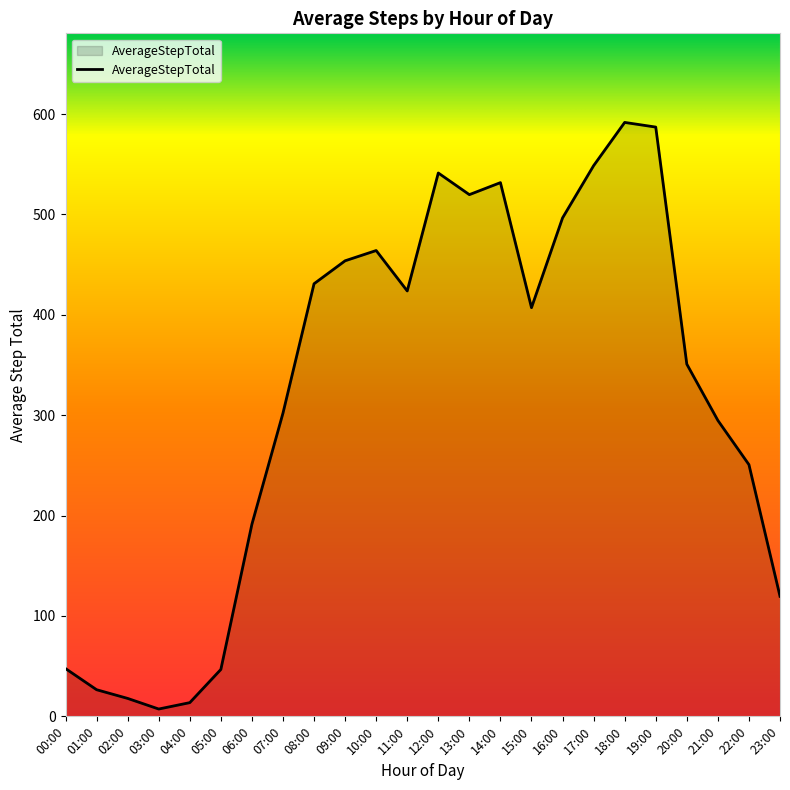

How many interior local peaks (higher than both neighbors) does the data have?

4